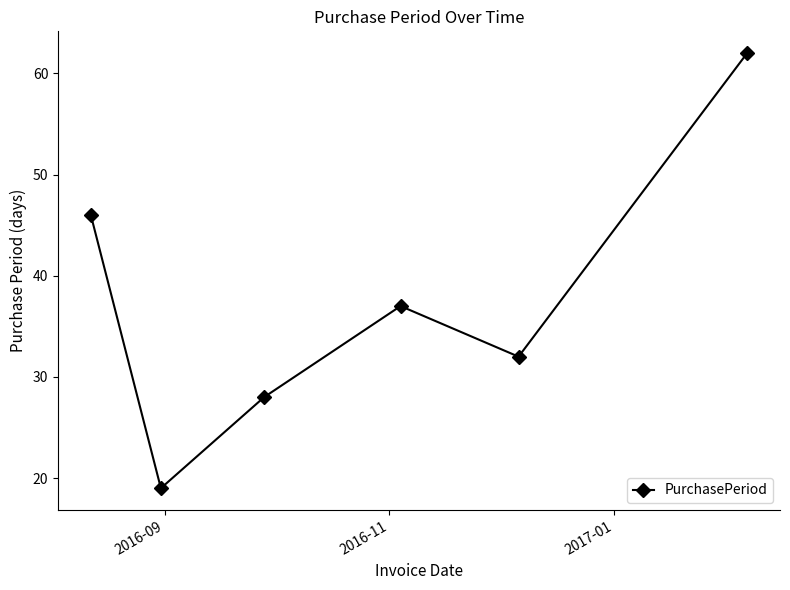

What is the sum of all values?

224